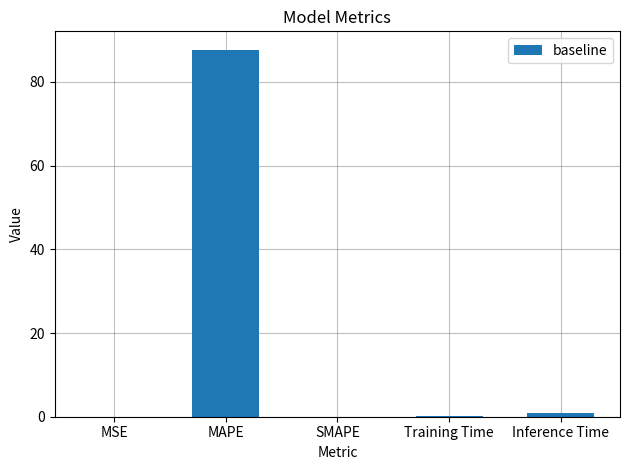

What is the sum of all values?

88.7